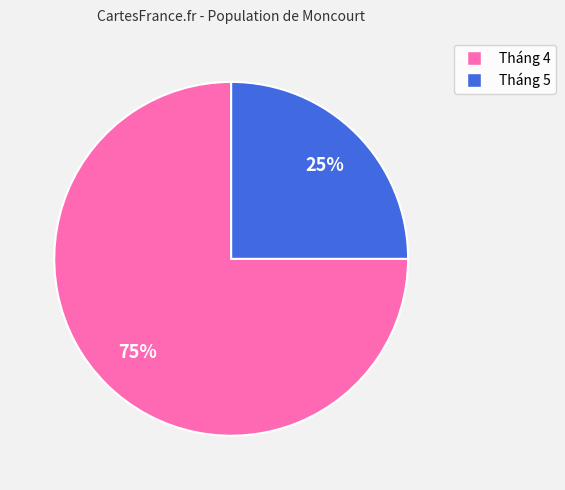

What is the largest slice in the pie chart?

Tháng 4